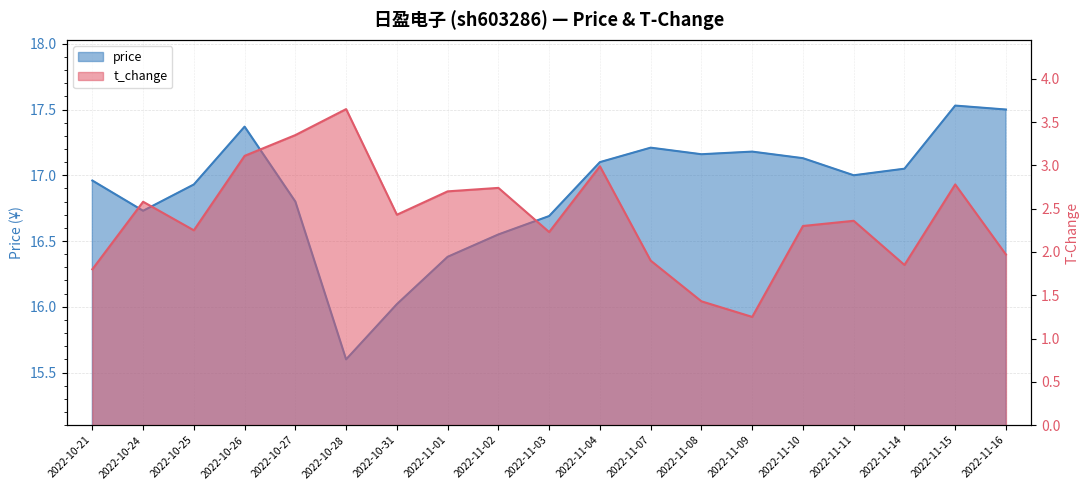

What is the difference between the price values at 2022-11-10 and 2022-11-14?

0.1